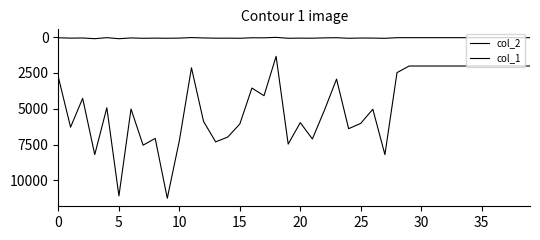

How many lines are shown in the chart?

2